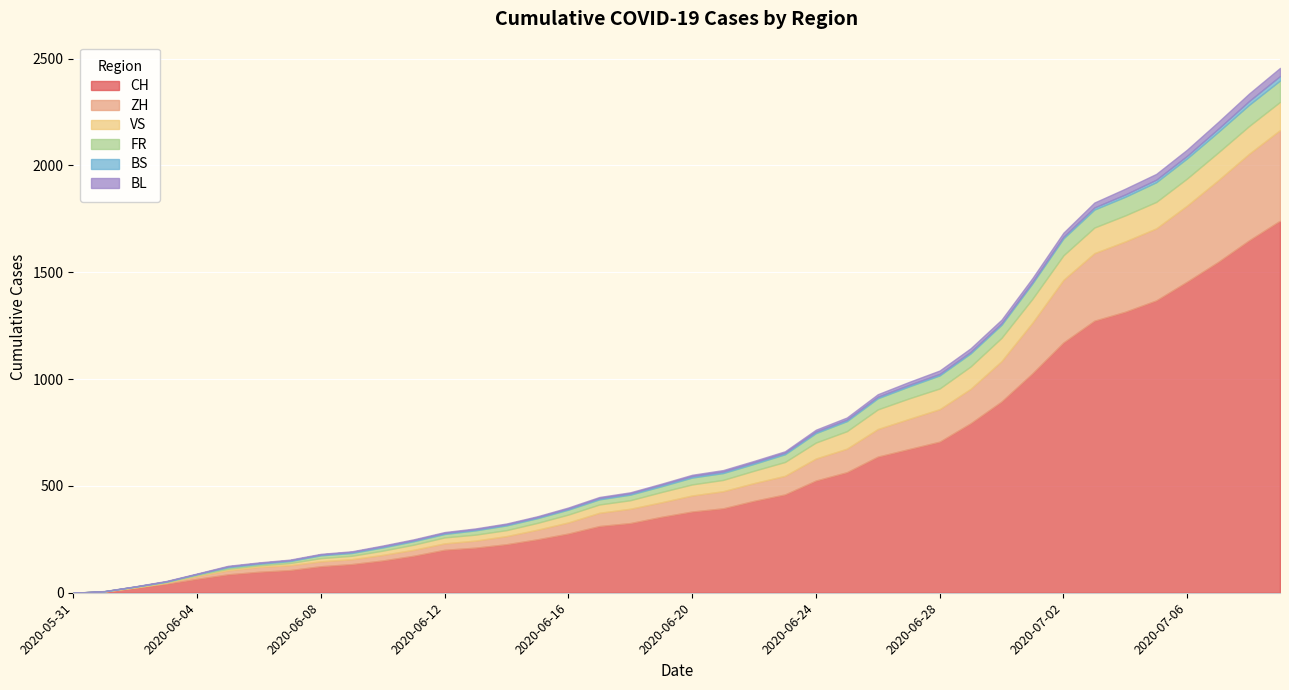

What is the highest value of the CH series?

1741